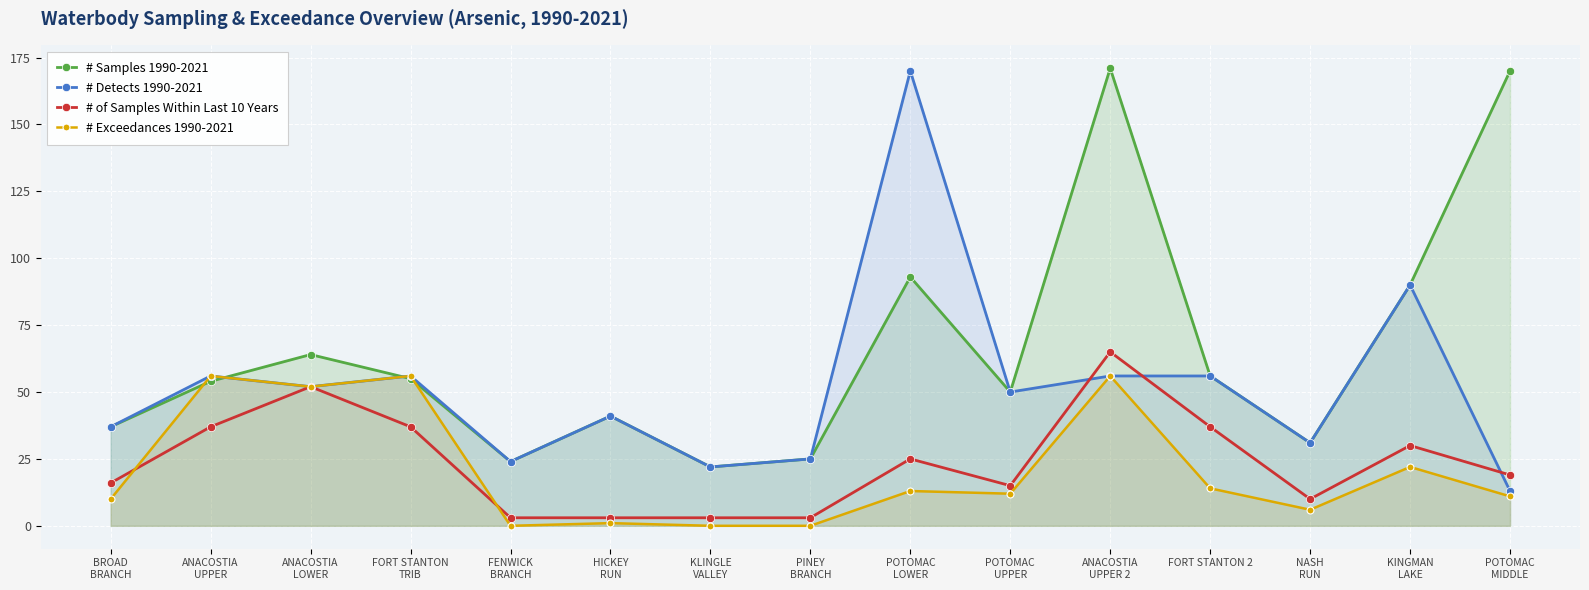

What is the difference between the maximum and minimum values in the # Detects 1990-2021 series?

157